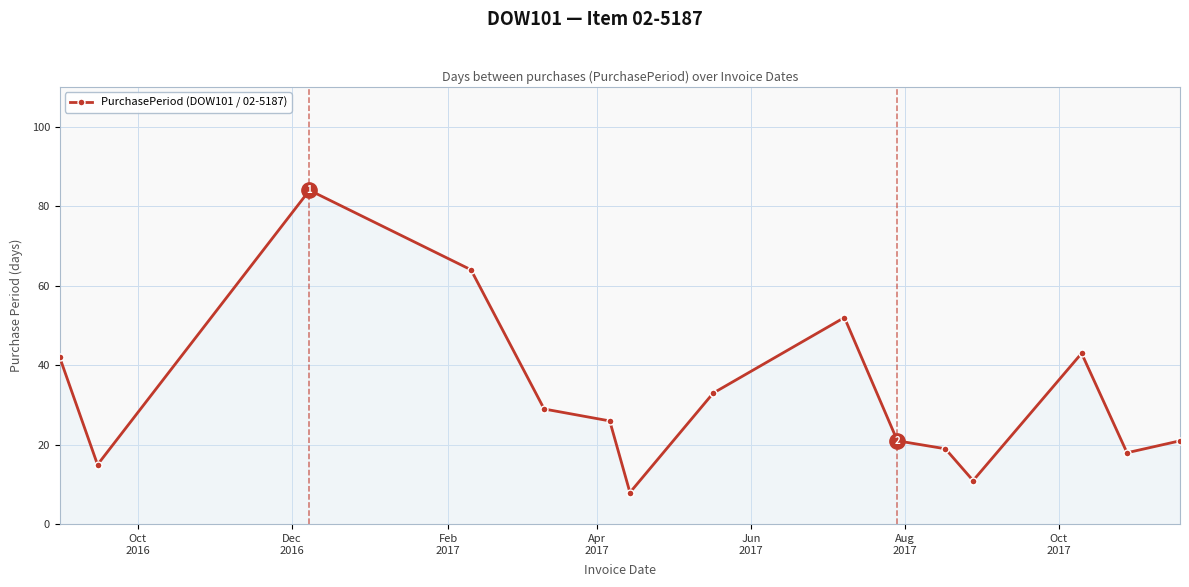

What is the maximum value shown in the chart?

84